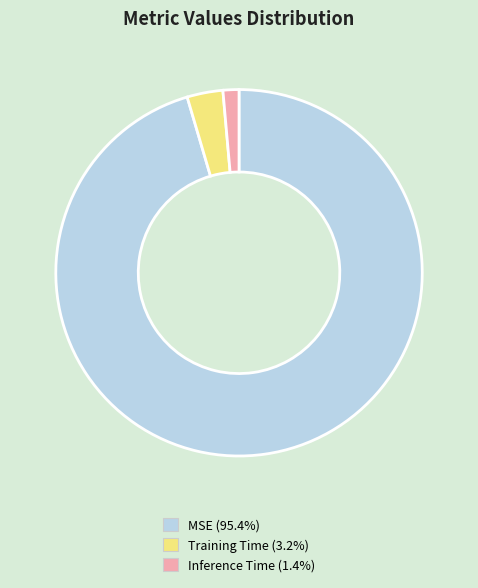

Which category has the biggest portion of the pie?

MSE